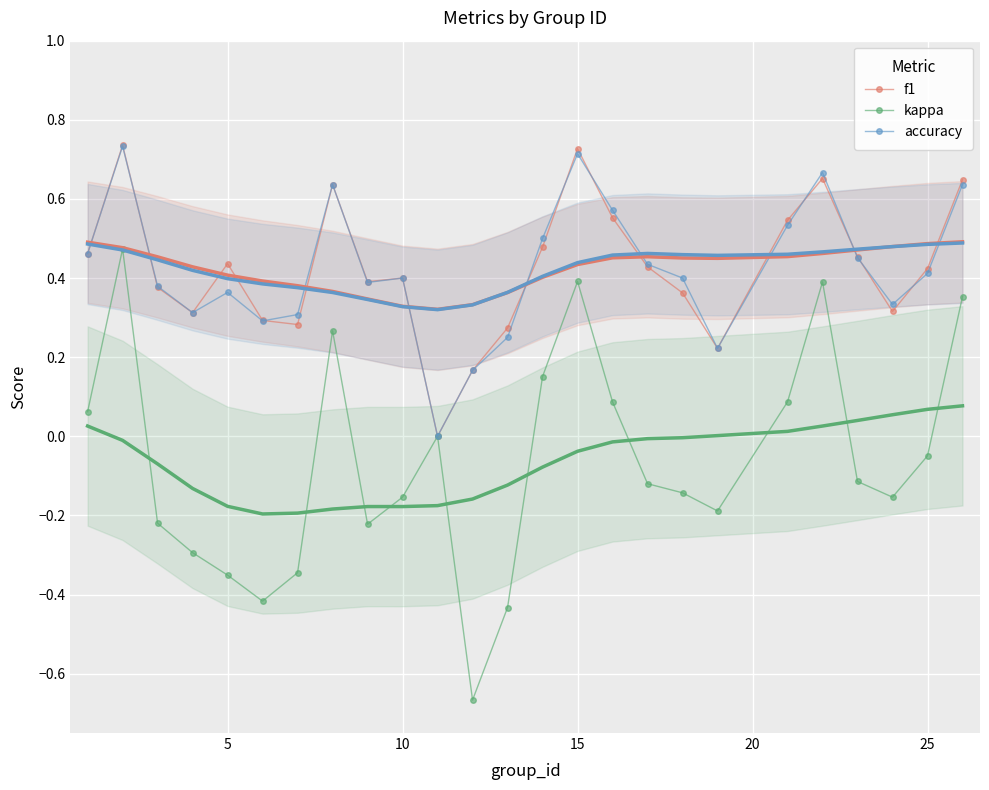

True or false: f1 has more than 1 interior local peaks.

True